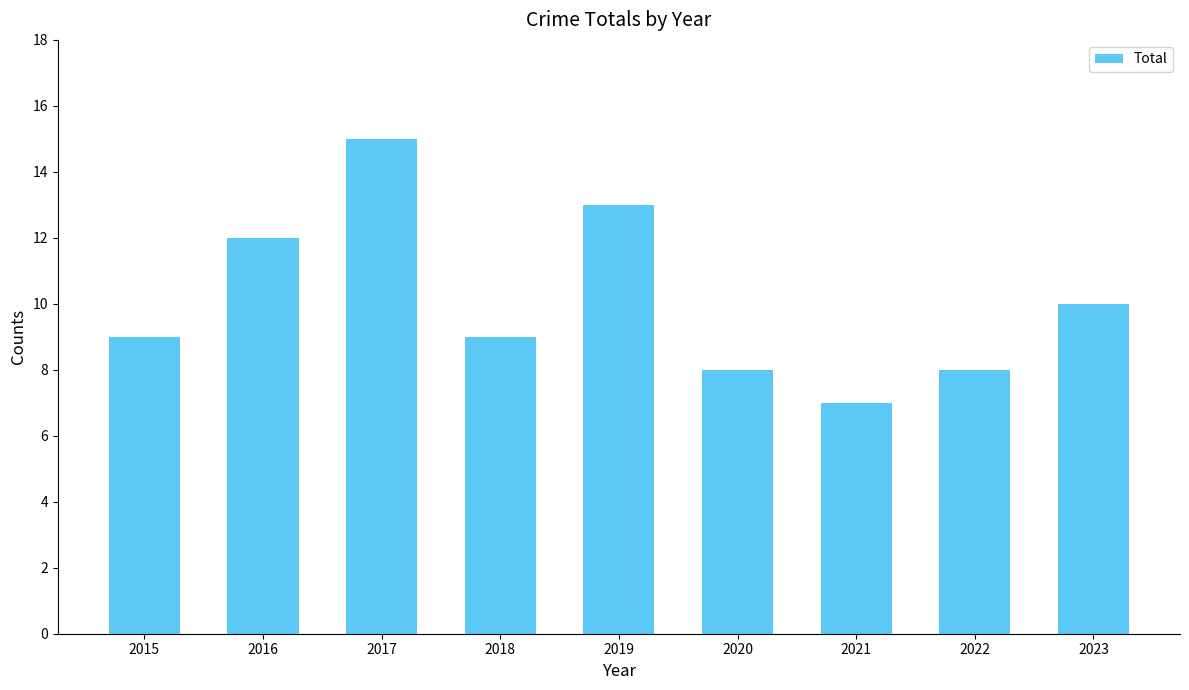

Reading left to right, what are all the values shown in this chart?

2015=9	2016=12	2017=15	2018=9	2019=13	2020=8	2021=7	2022=8	2023=10